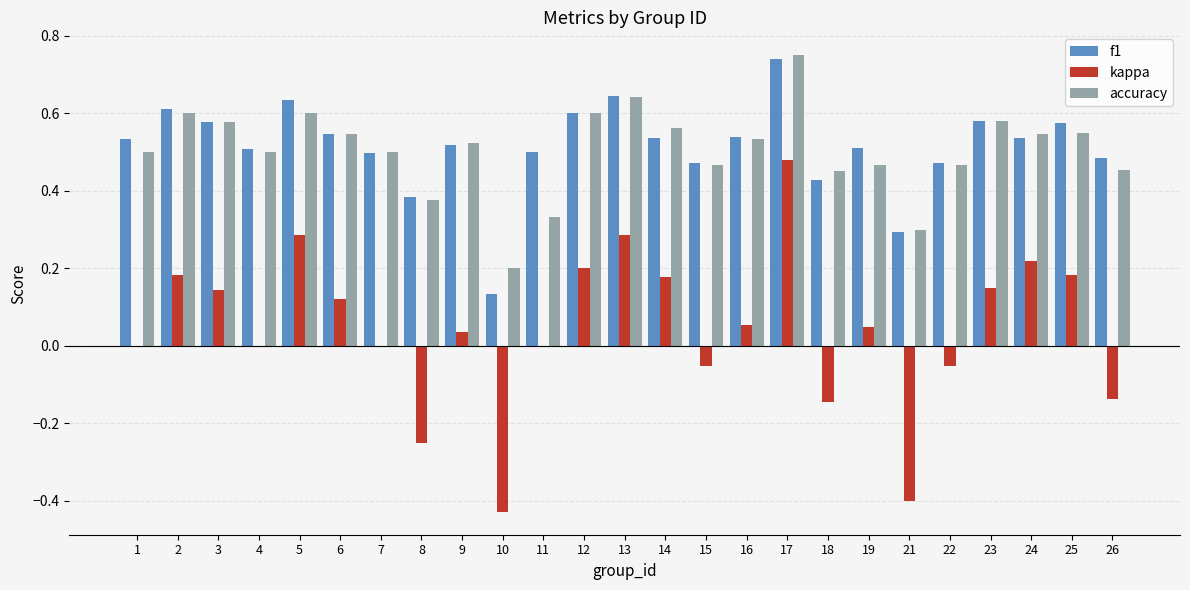

At which label does f1 reach its peak?

17